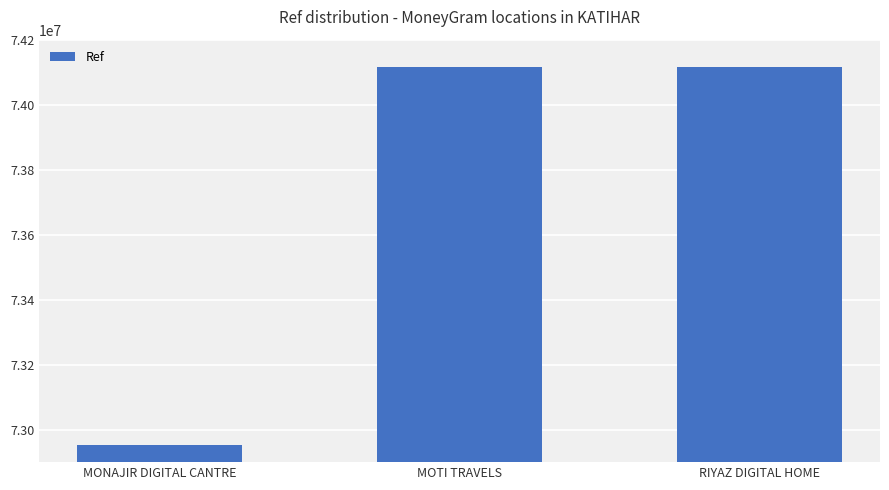

What is the change in value from MOTI TRAVELS to RIYAZ DIGITAL HOME?

+191